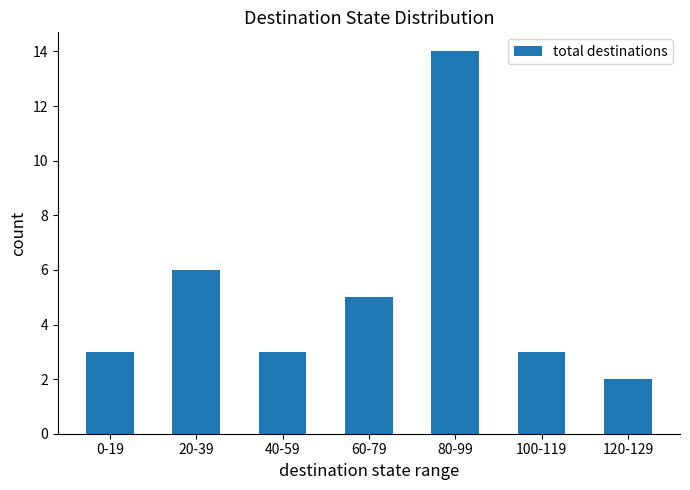

What is the value of the 1st bar from the left?

3